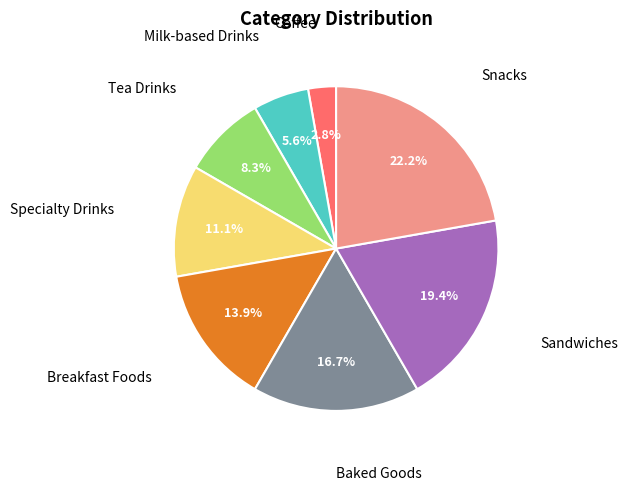

To the nearest percent, what portion does Snacks represent?

22%